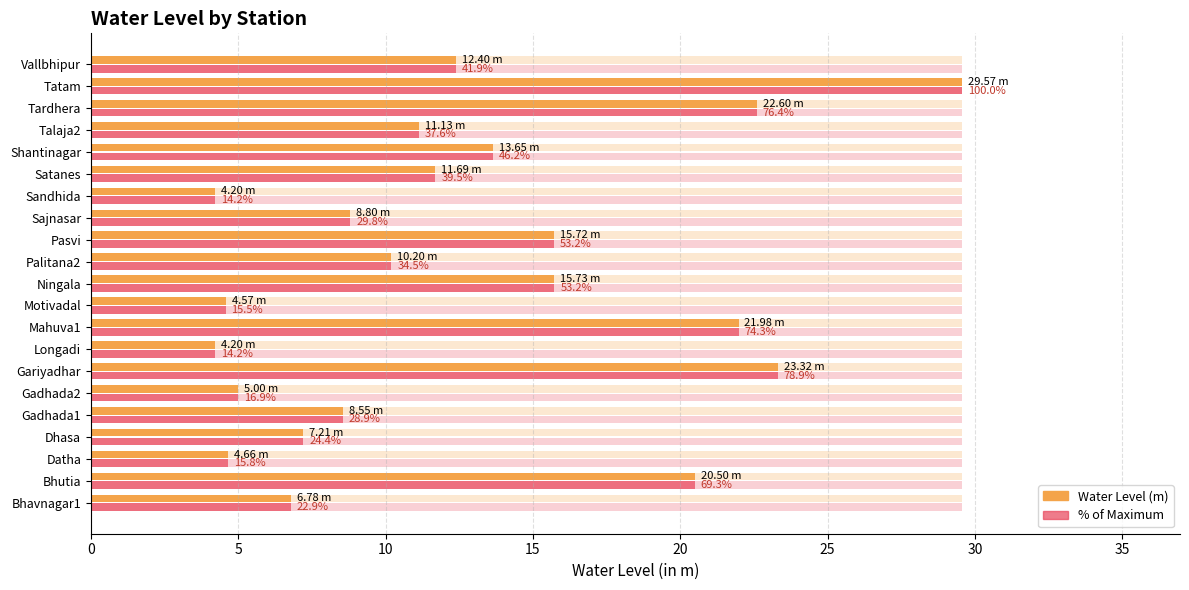

What is the lowest value of the Water Level (m) series?

4.2